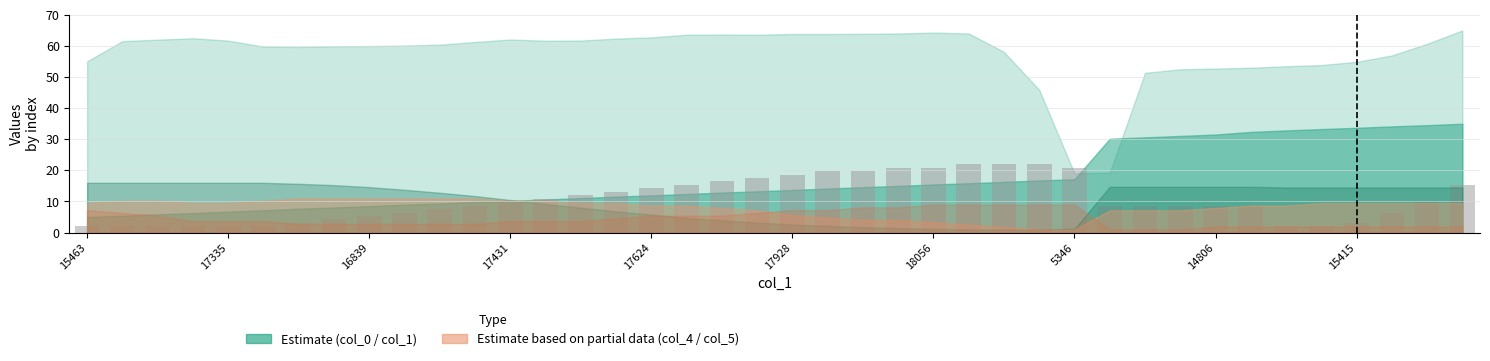

What is the value of the 20th bar from the left?

17.6